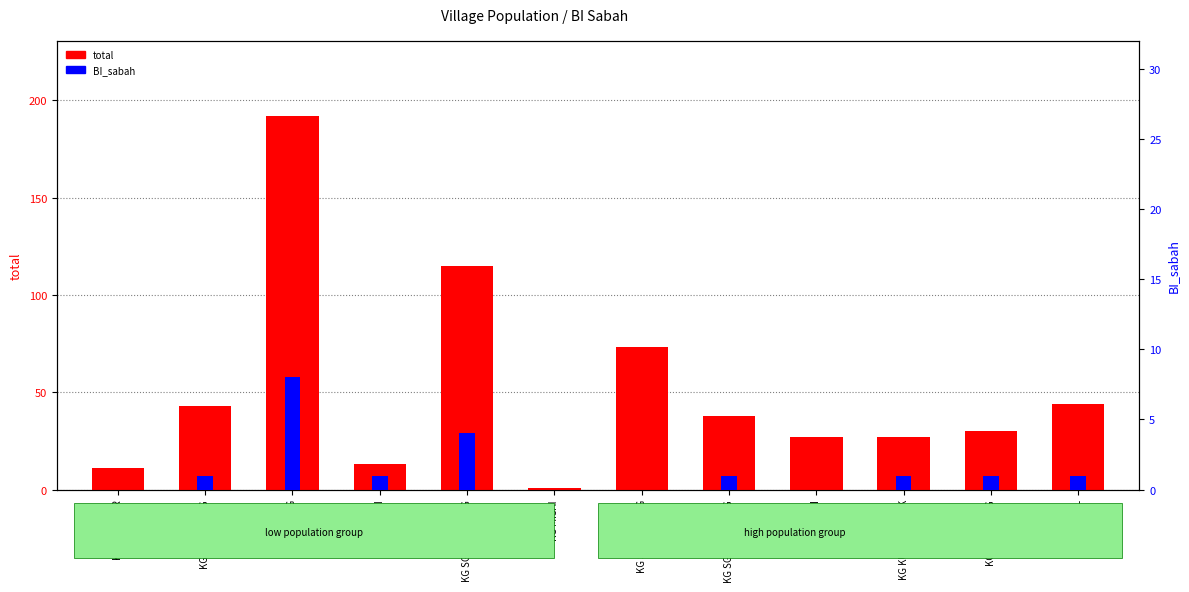

At how many categories does at least one series exceed 112?

2